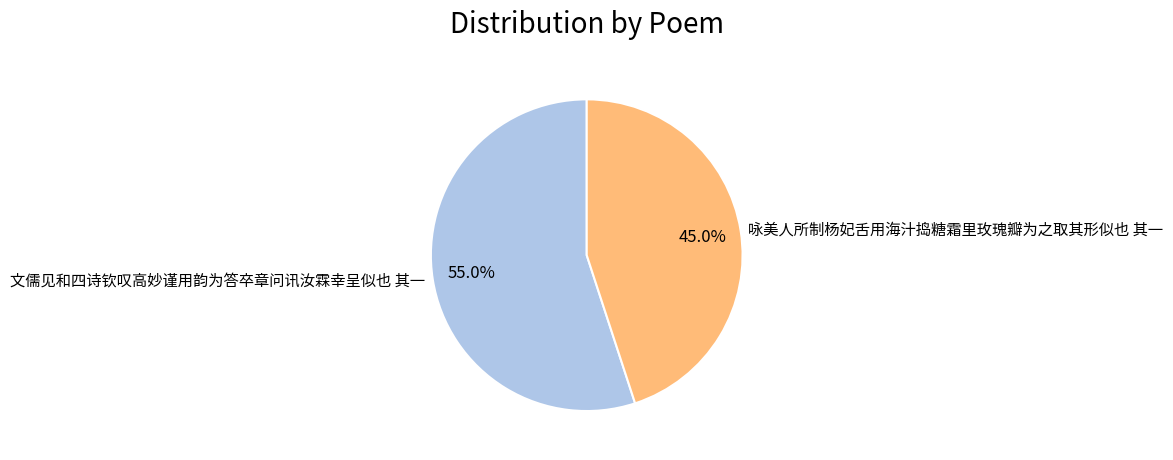

What percentage is the 咏美人所制杨妃舌用海汁捣糖霜里玫瑰瓣为之取其形似也 其一 slice, to the nearest percent?

45%